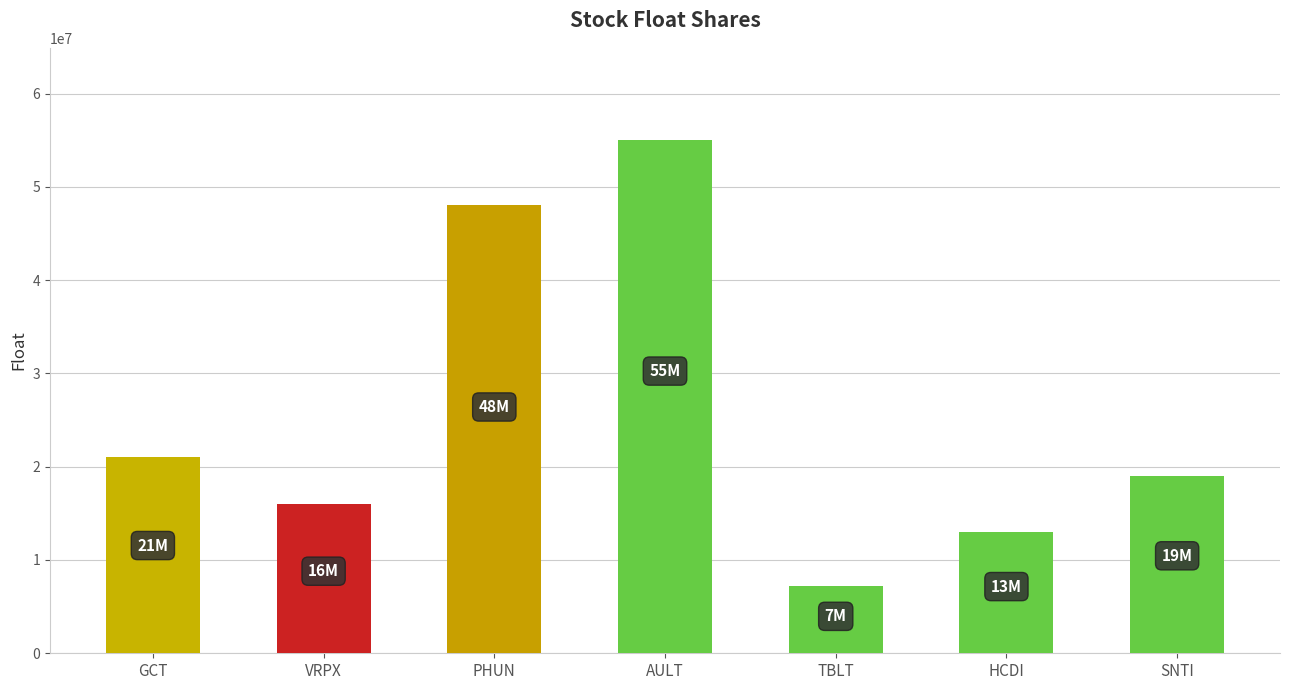

What value does the data have at GCT?

21000000